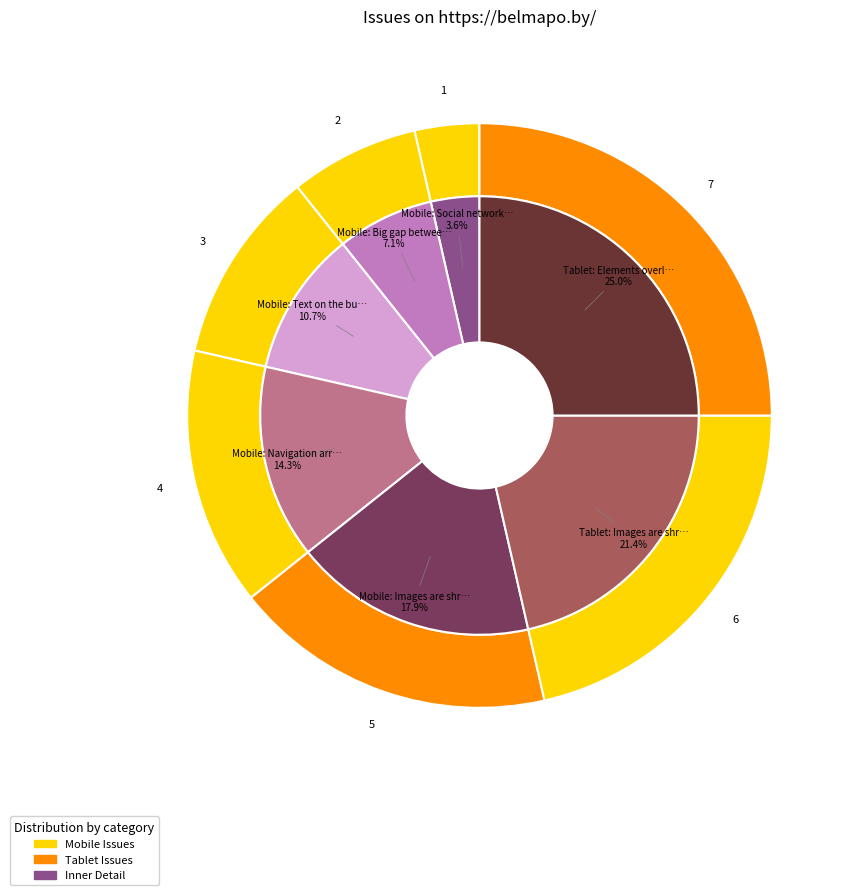

What is the smallest slice in the pie chart?

Mobile: Social network icons on main page